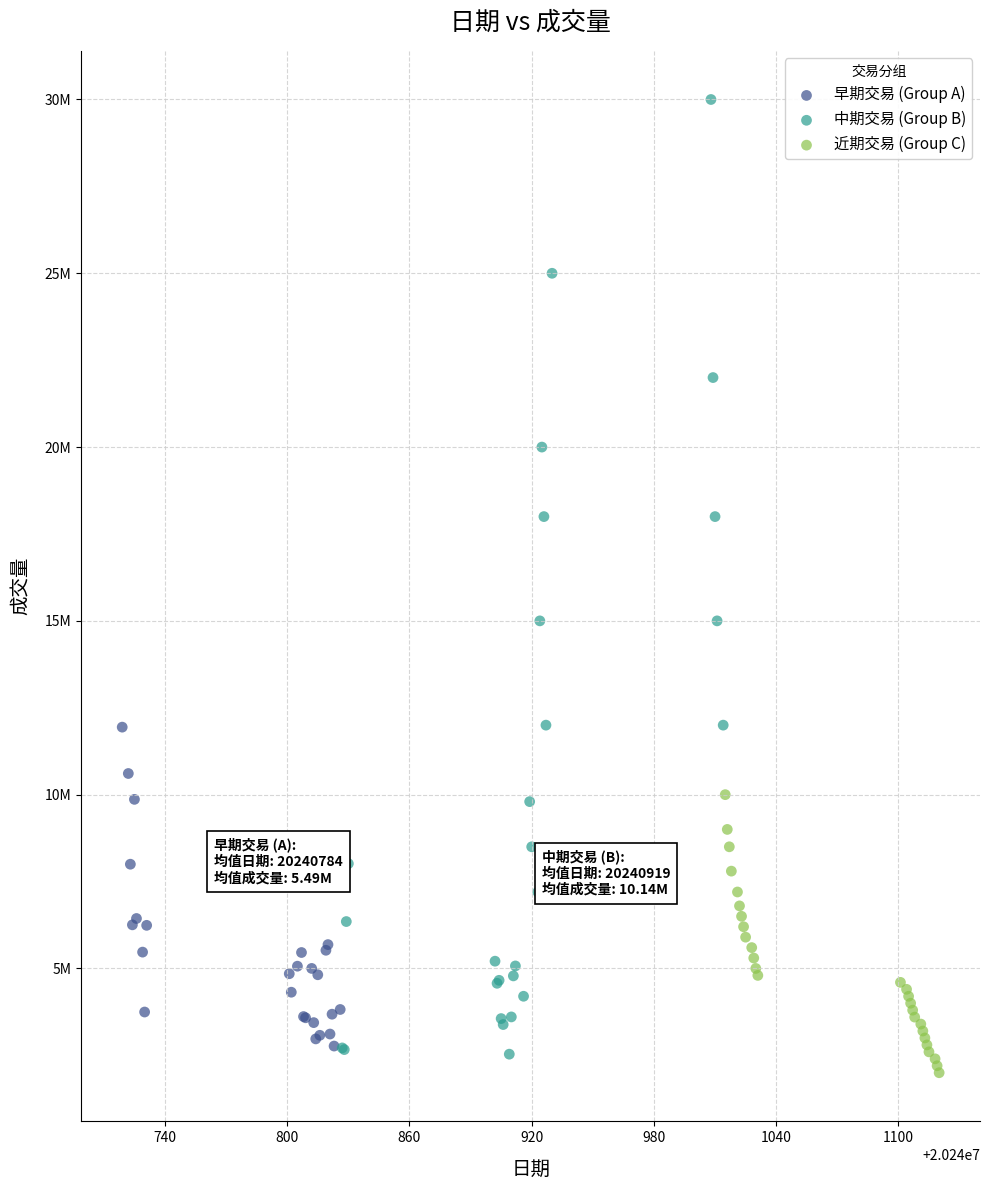

What are all the series names shown in the legend?

早期交易 (Group A), 中期交易 (Group B), 近期交易 (Group C)